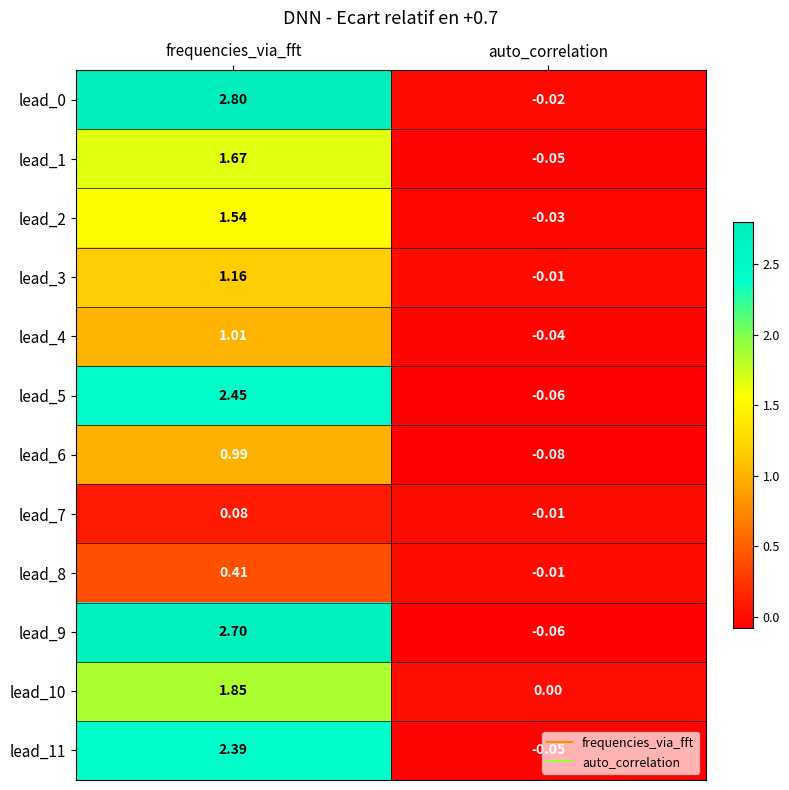

Which category has the lowest value in the lead_5 series?

auto_correlation